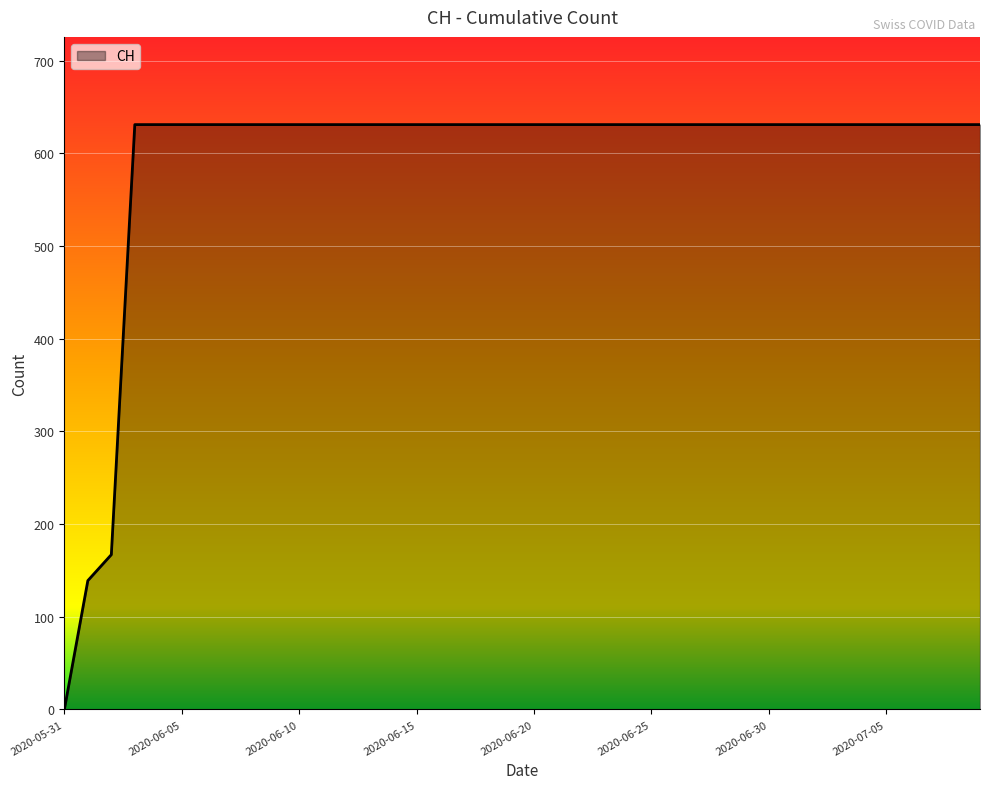

What is the difference between the maximum and minimum values?

631